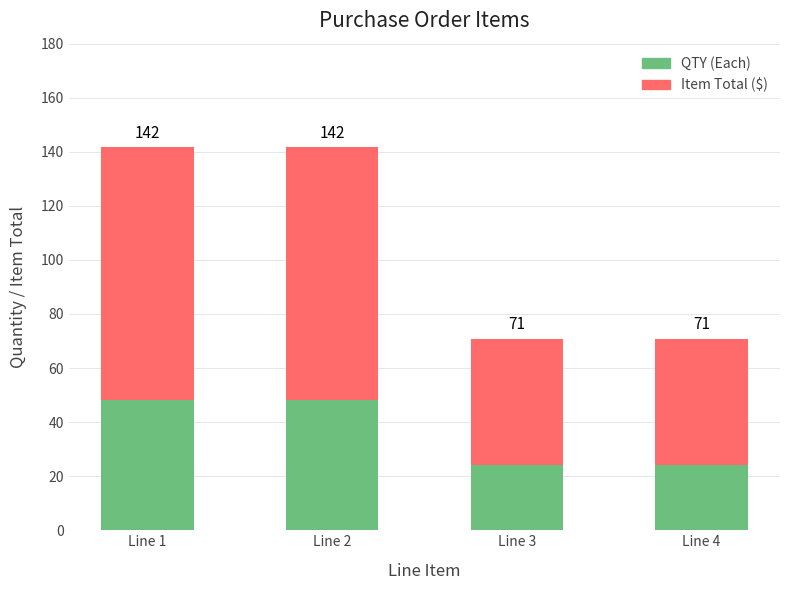

Rank the series by their maximum value, from lowest to highest.

QTY (Each), Item Total ($)